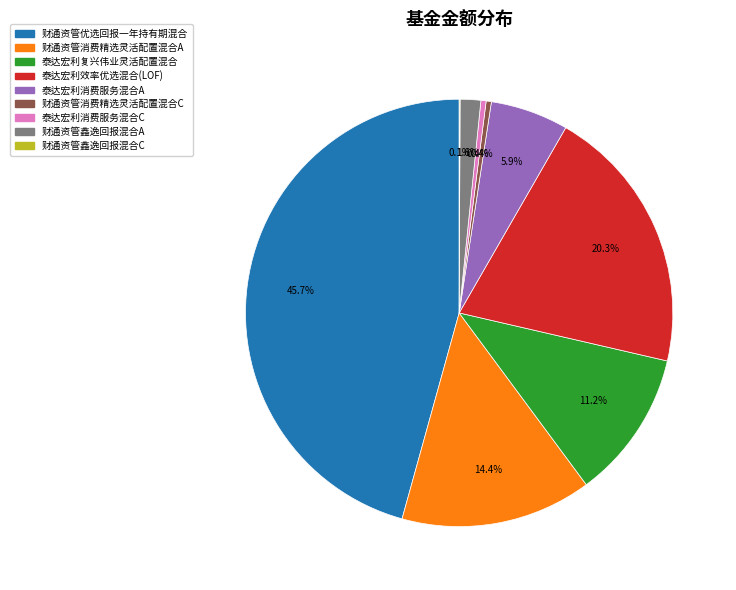

What percentage do 财通资管消费精选灵活配置混合C and 泰达宏利消费服务混合C together represent?

0.8%